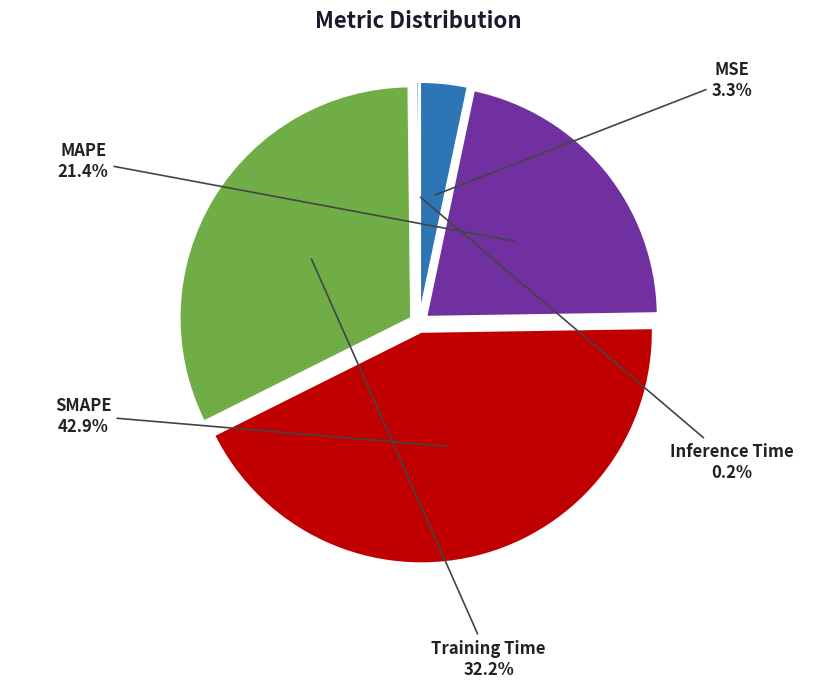

What is the total percentage of Training Time and MSE?

35.5%